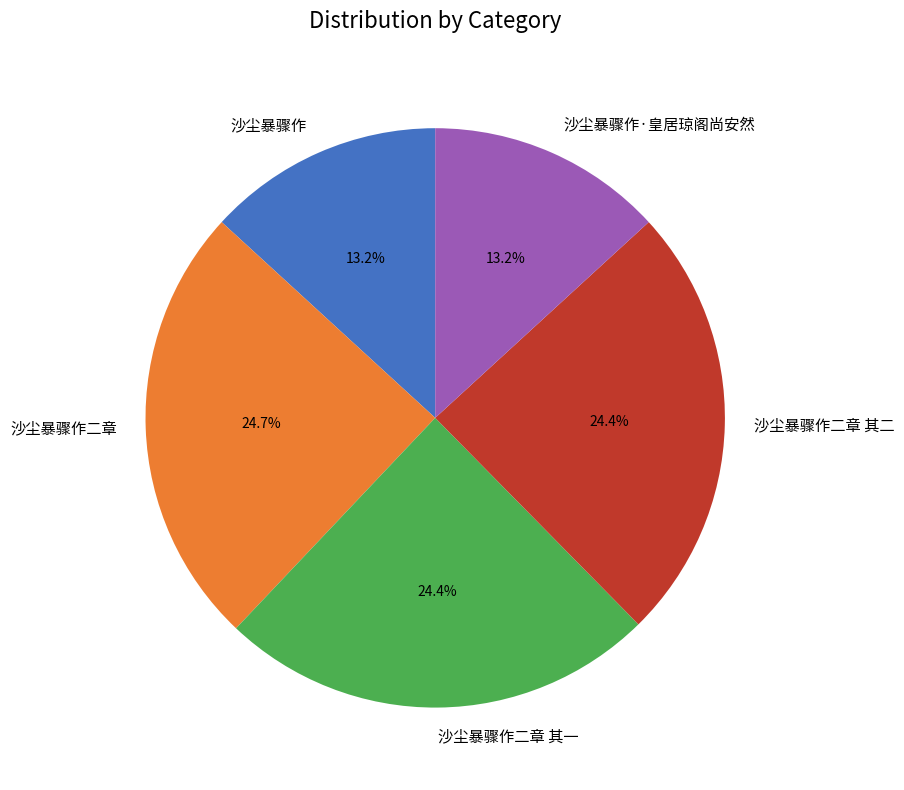

How many slices are in this pie chart?

5